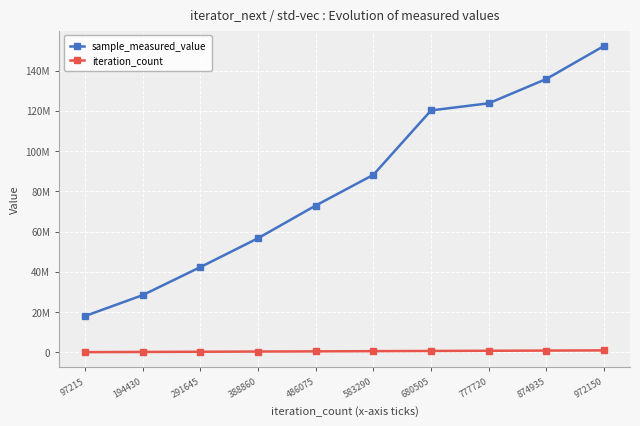

Rank the series at 680505 from highest to lowest value.

sample_measured_value, iteration_count